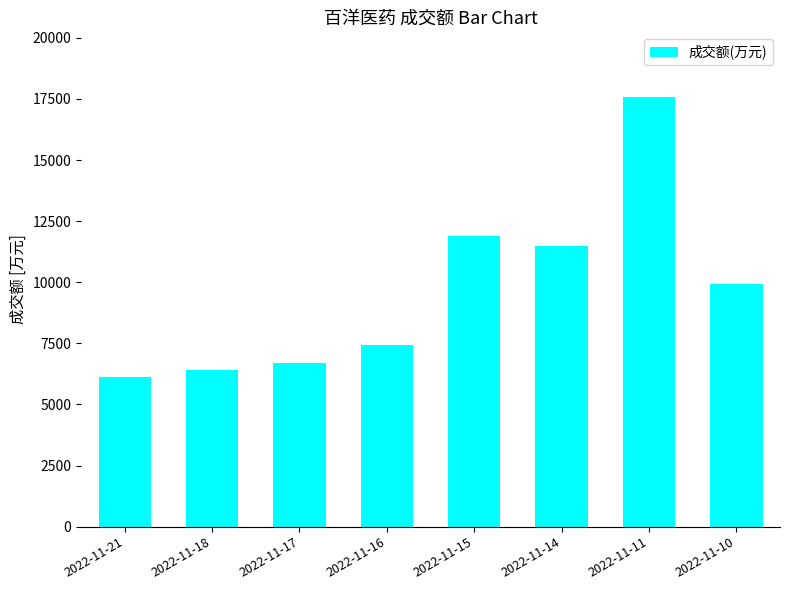

Reading left to right, list all the values displayed in this chart.

2022-11-21=6116	2022-11-18=6425	2022-11-17=6692	2022-11-16=7430	2022-11-15=11911	2022-11-14=11495	2022-11-11=17587	2022-11-10=9933